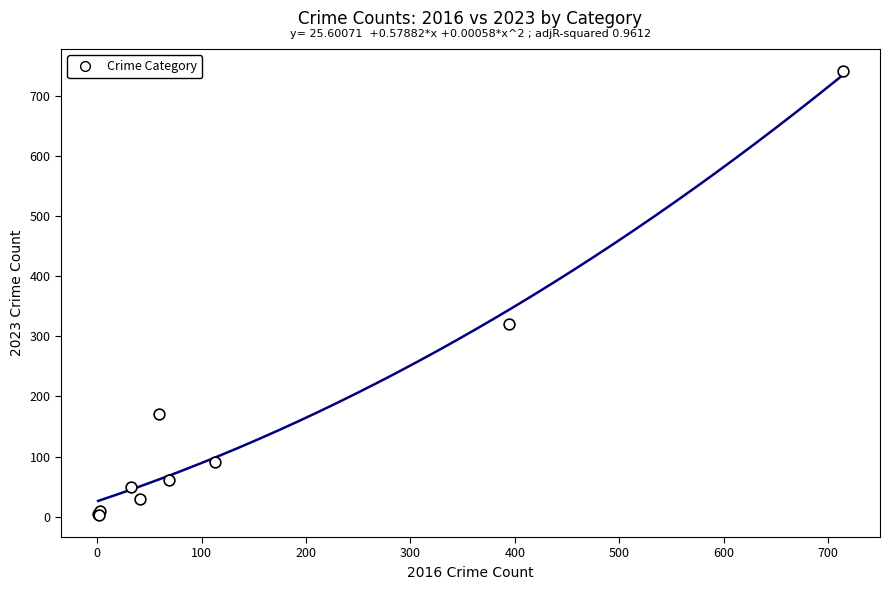

What Y value in the scatter plot is closest to 372?

321